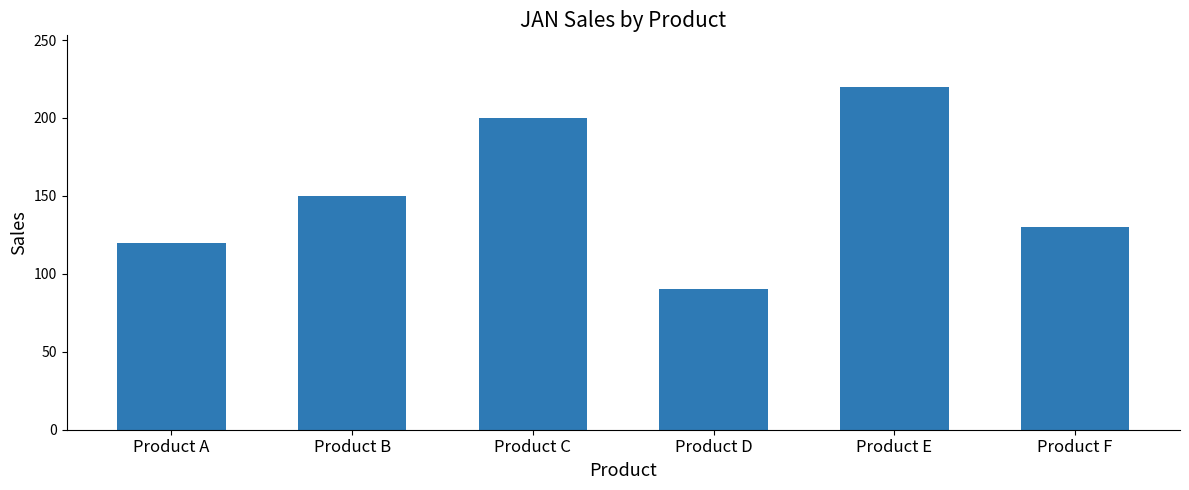

What is the change in value from Product C to Product F?

-70